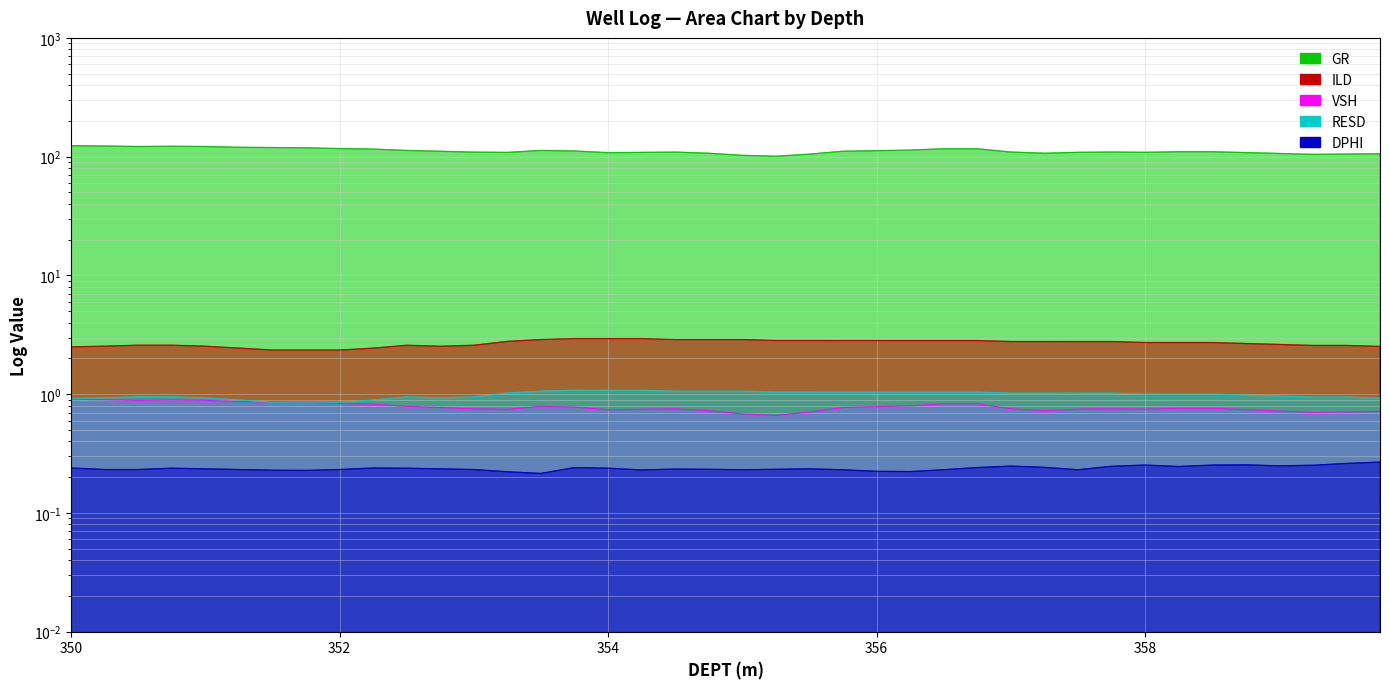

At how many categories does at least one series exceed 56?

40